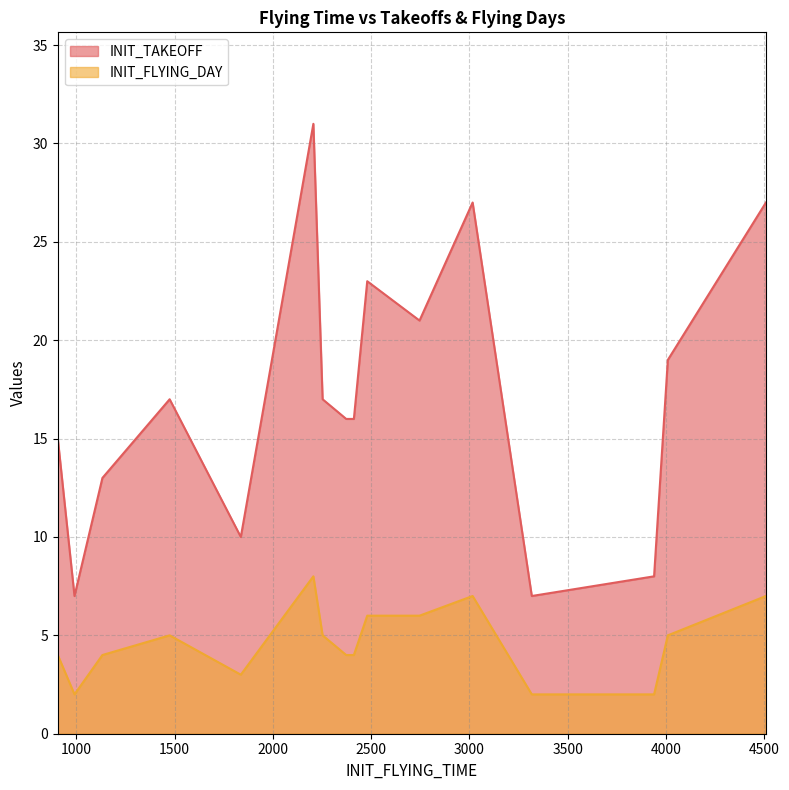

True or false: INIT_TAKEOFF and INIT_FLYING_DAY intersect in this chart.

False